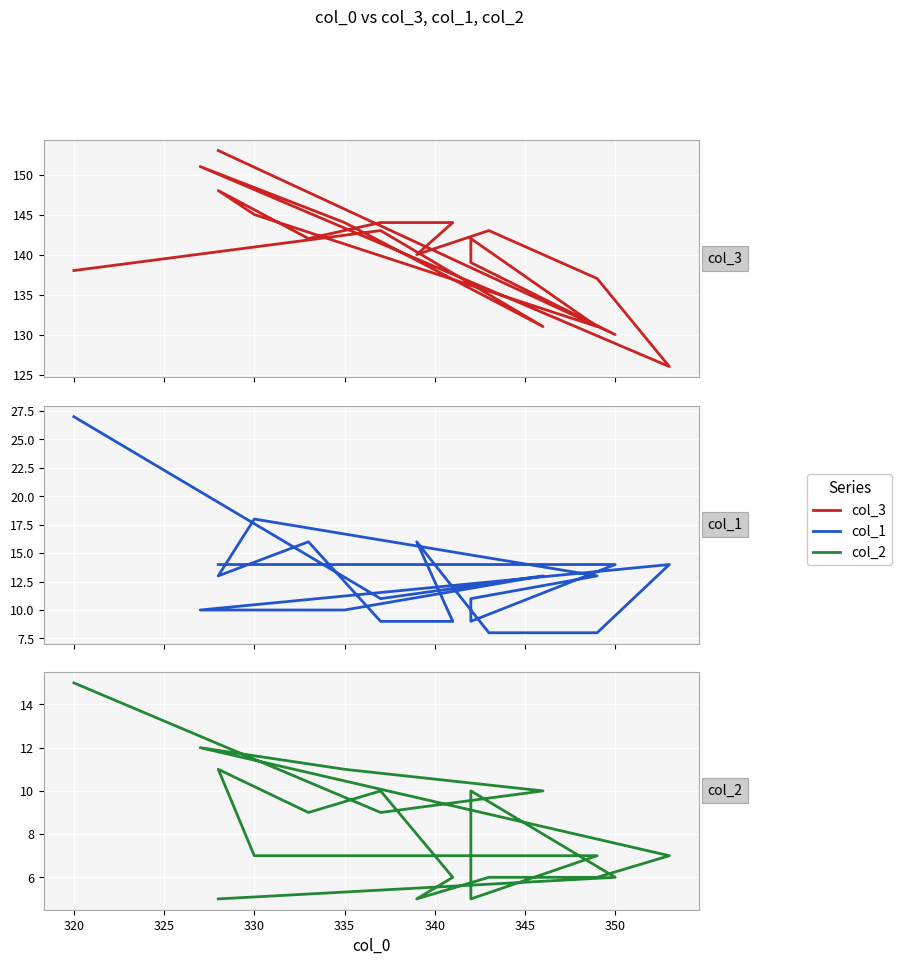

List the series in order of their peak value, lowest first.

col_2, col_1, col_3